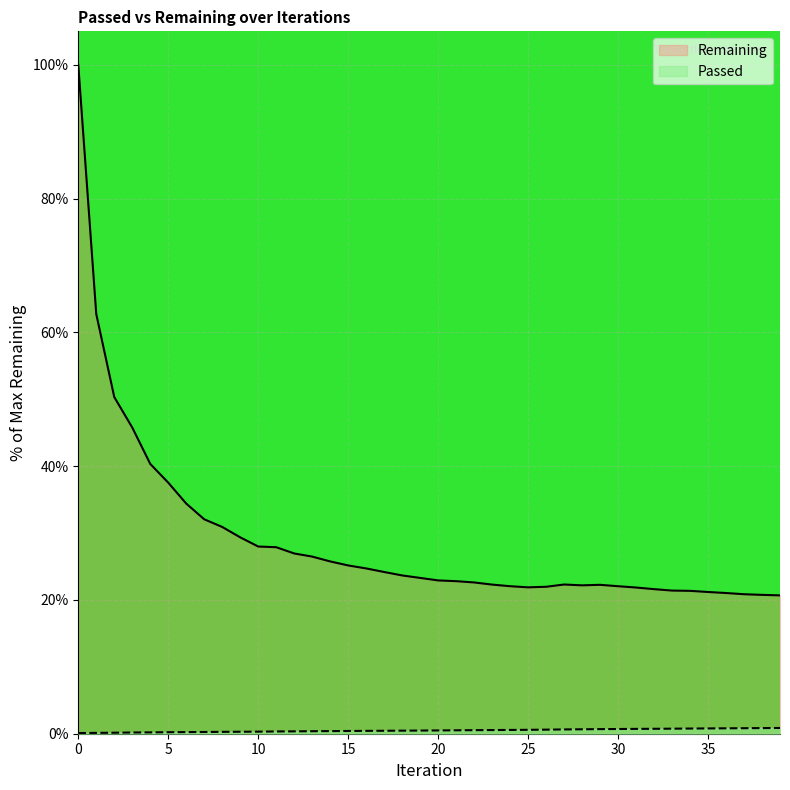

What is the difference between the highest and lowest values at 14?

25.4